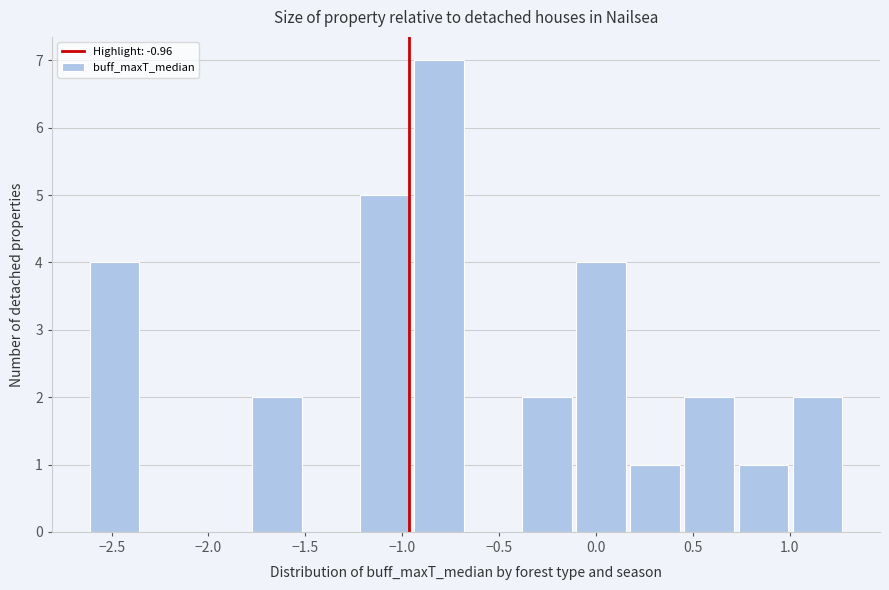

How tall is the bar that spans -0.40 to -0.10 on the x-axis? Neither the bar edges nor the heights are printed on the chart, so give them approximately, as read against the axes.

2